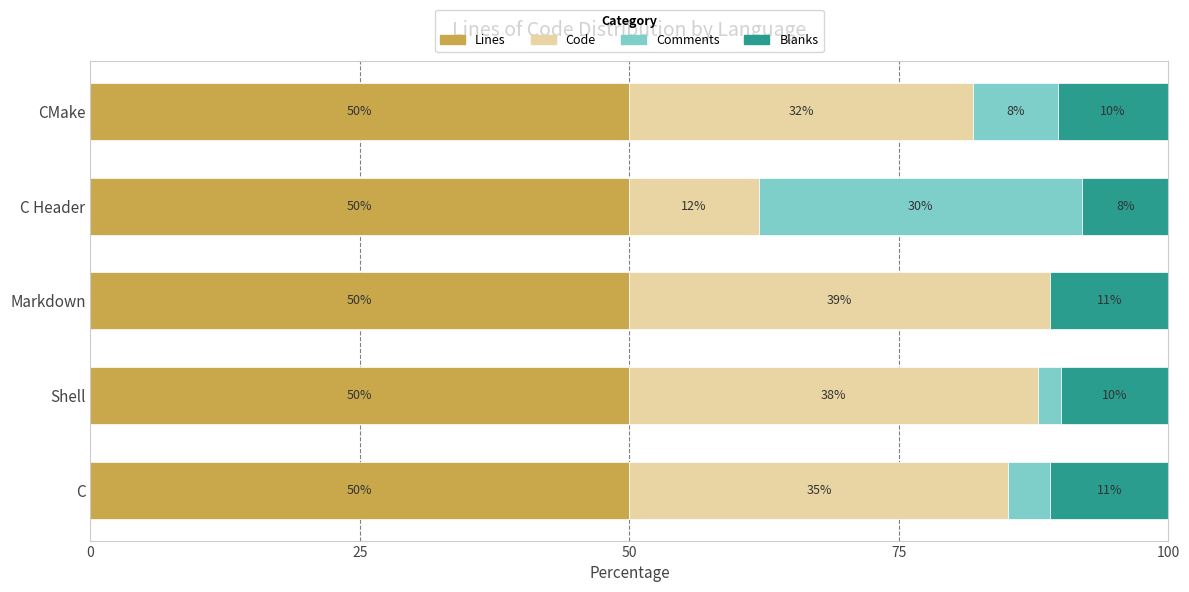

Is it true that Lines equals 50.0 at Markdown?

True